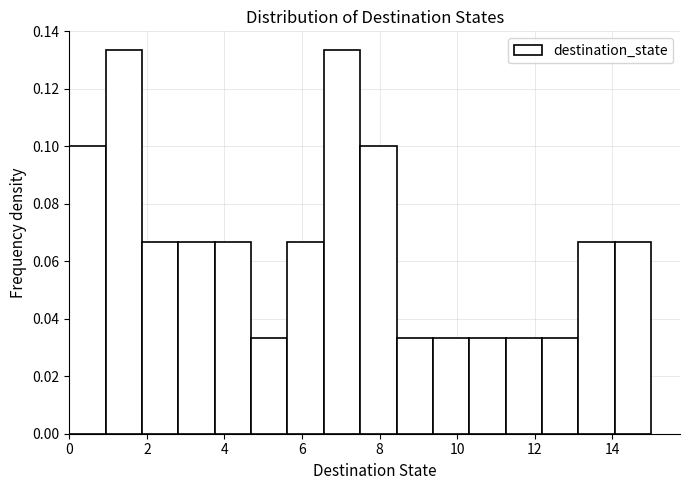

How tall is the bar that spans 1.8 to 2.8 on the x-axis? Neither the bar edges nor the heights are printed on the chart, so give them approximately, as read against the axes.

0.066